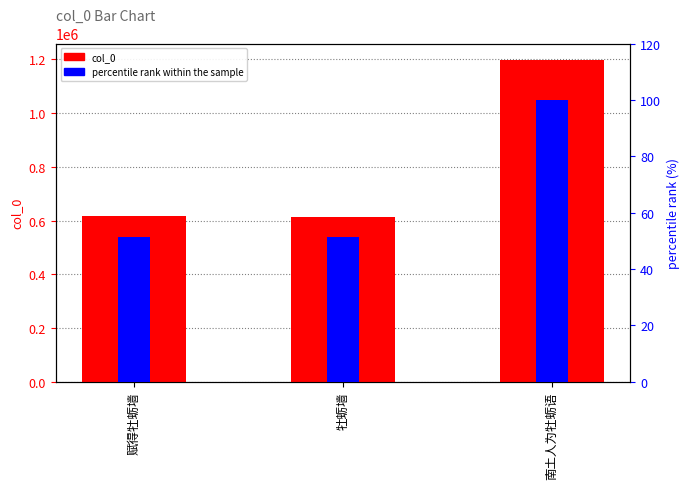

Reading left to right, extract all data points from this chart.

col_0: 617351.0	614193.0	1199437.0
percentile rank within the sample: 51.5	51.2	100.0